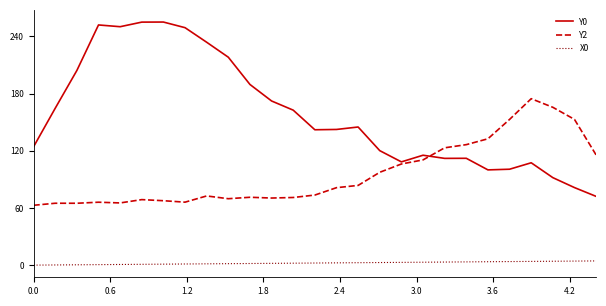

Which series has the largest total across all categories?

Y0